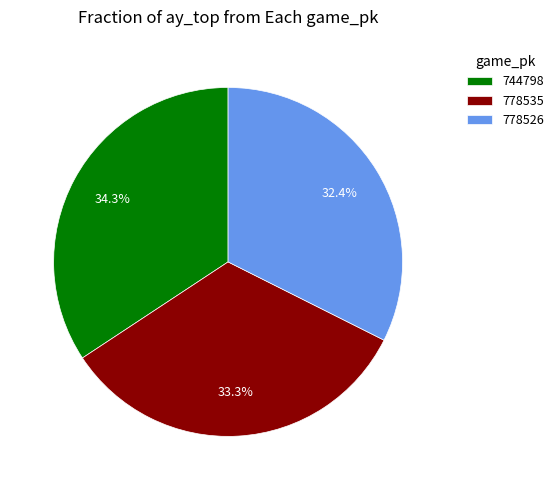

Does 778535 represent more than half of the total?

No